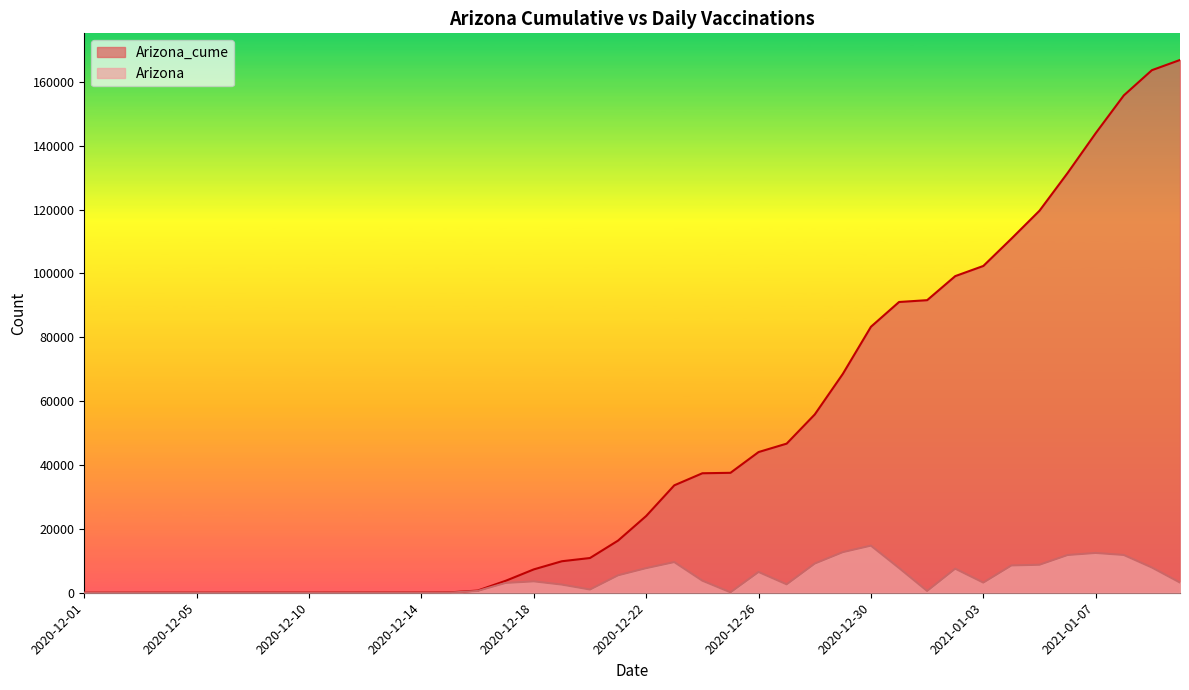

Read the Arizona_cume value at 2020-12-19, to the nearest 50.

9850